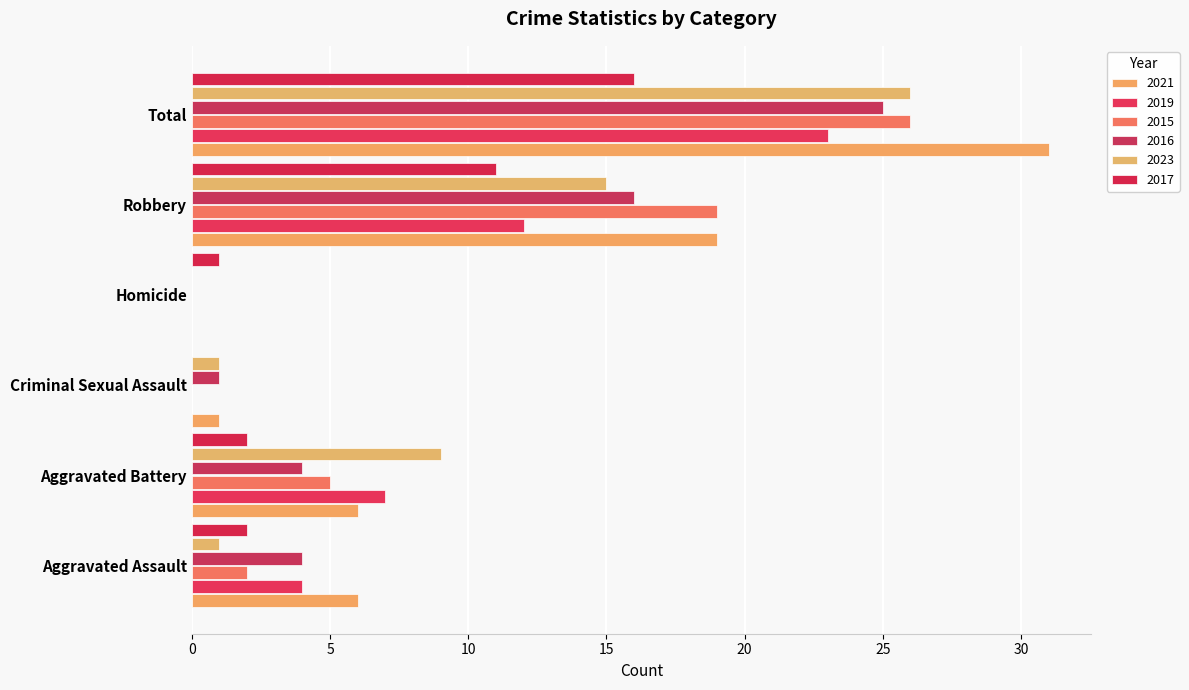

What is the sum of all 2017 values?

32